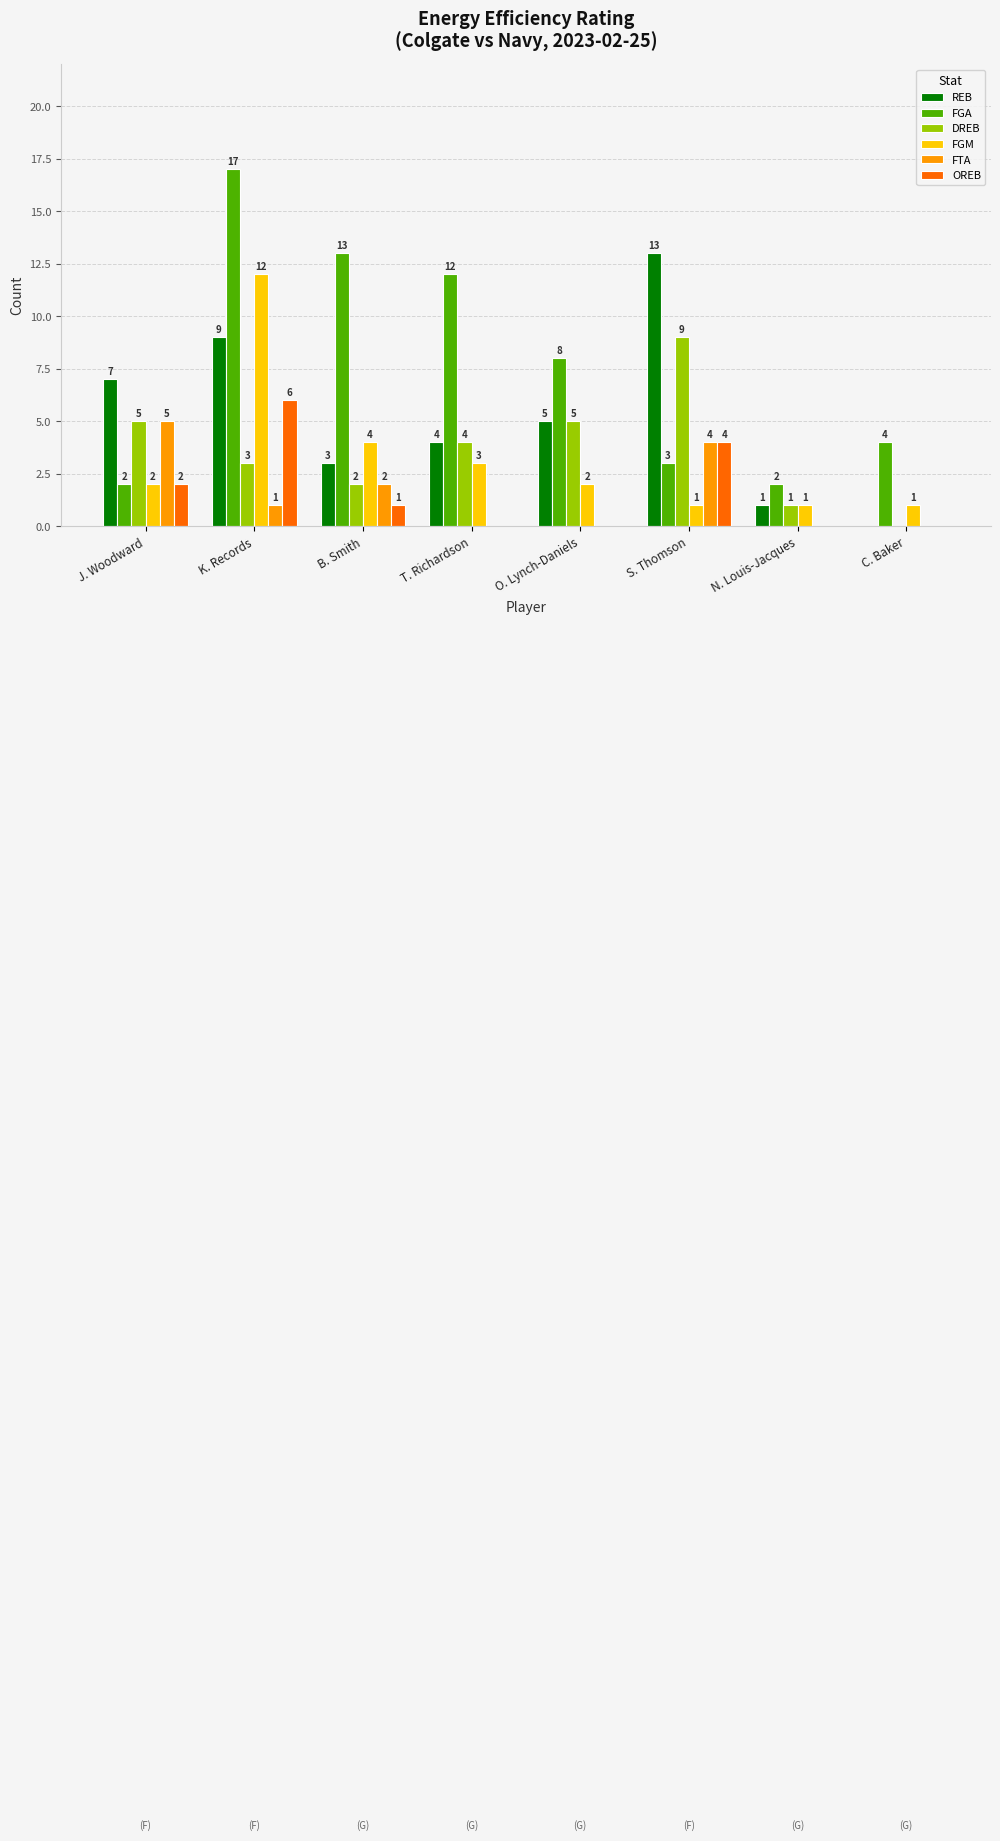

Are the bars horizontal?

No